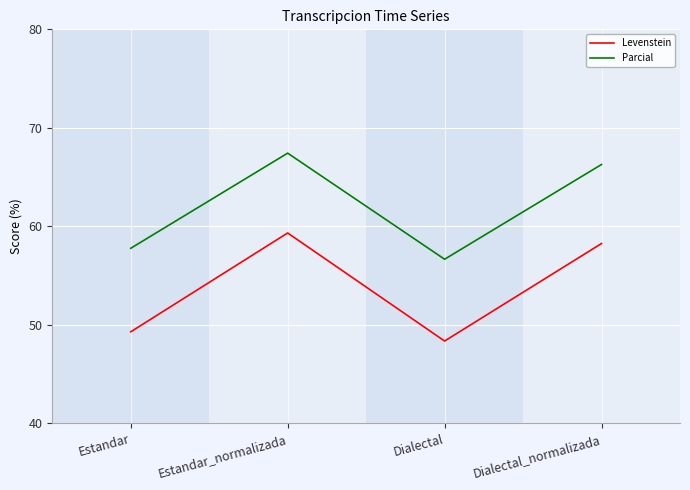

The value of Parcial at Dialectal_normalizada is 66.3. True or false?

True